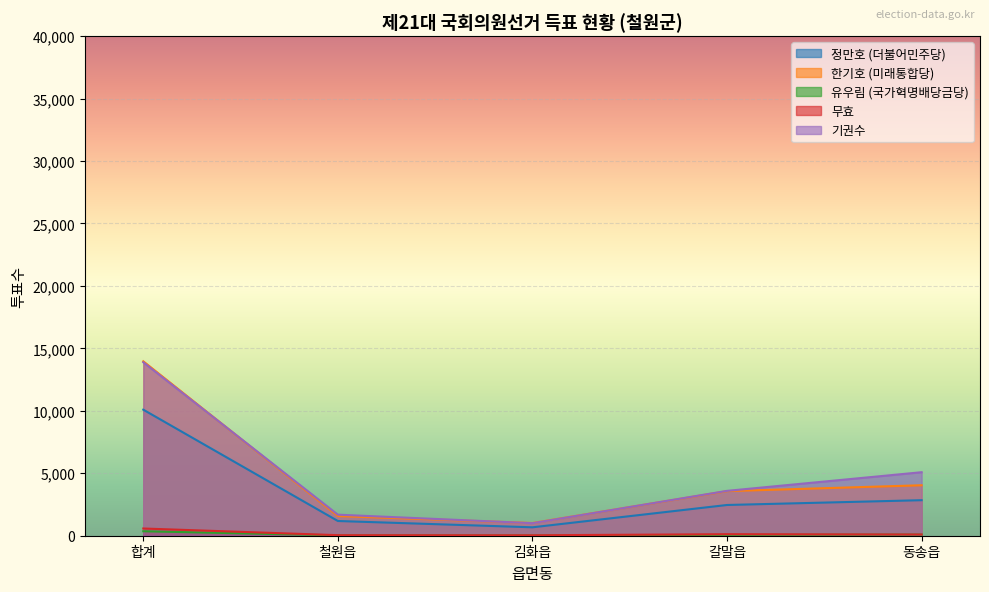

What is the total value across all series at 동송읍?

12159